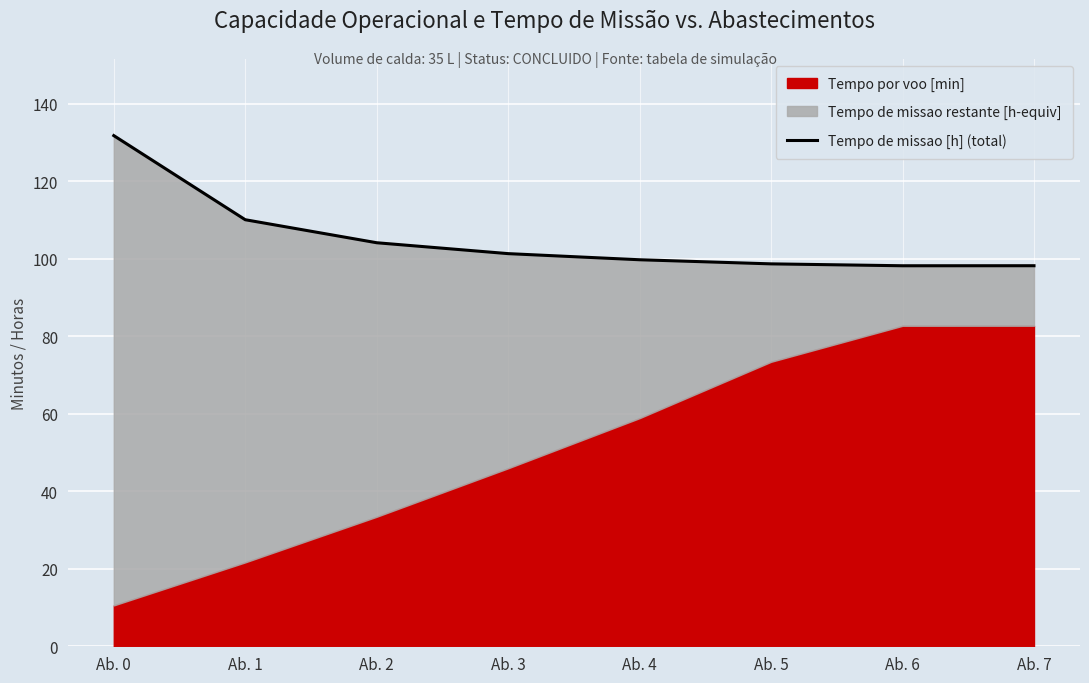

List the labels in order of value, smallest first.

Ab. 6, Ab. 7, Ab. 5, Ab. 4, Ab. 3, Ab. 2, Ab. 1, Ab. 0